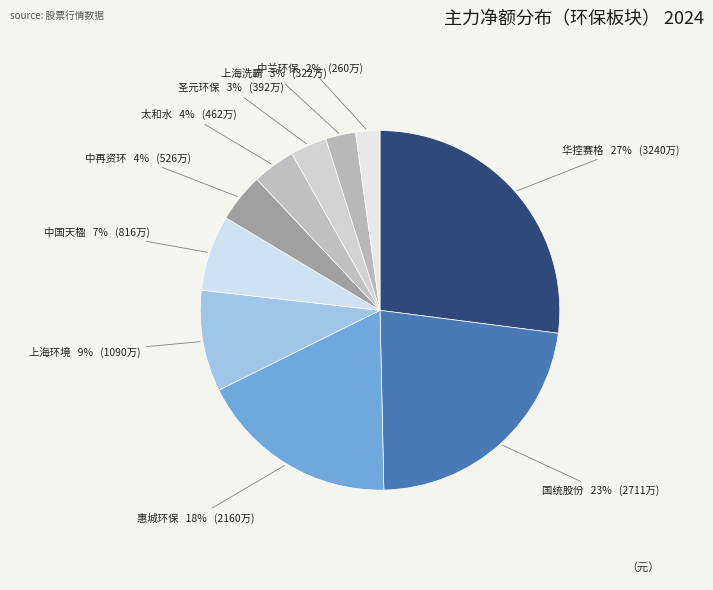

True or false: 国统股份 accounts for 16% of the total.

False